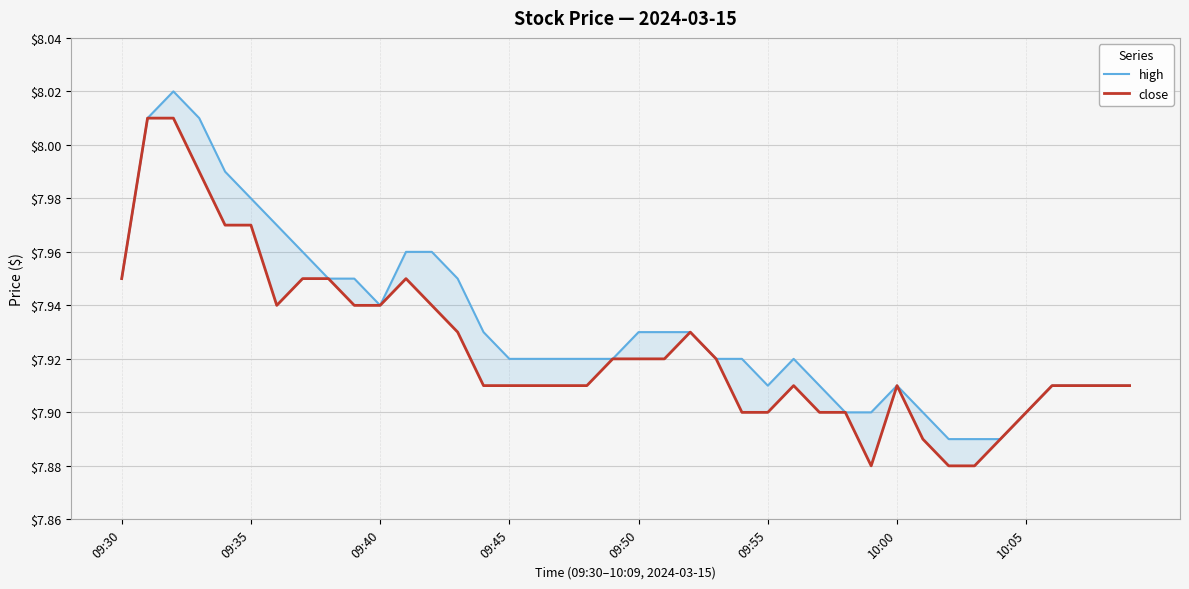

What is the average value of the high series?

7.9